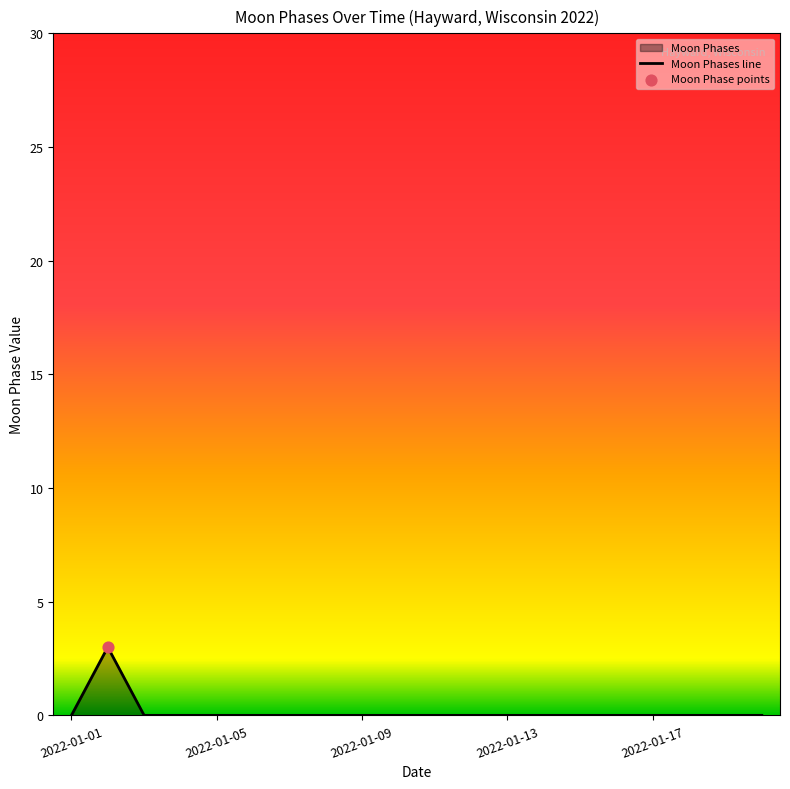

Which has a higher value, 2022-01-15 or 2022-01-13?

2022-01-15